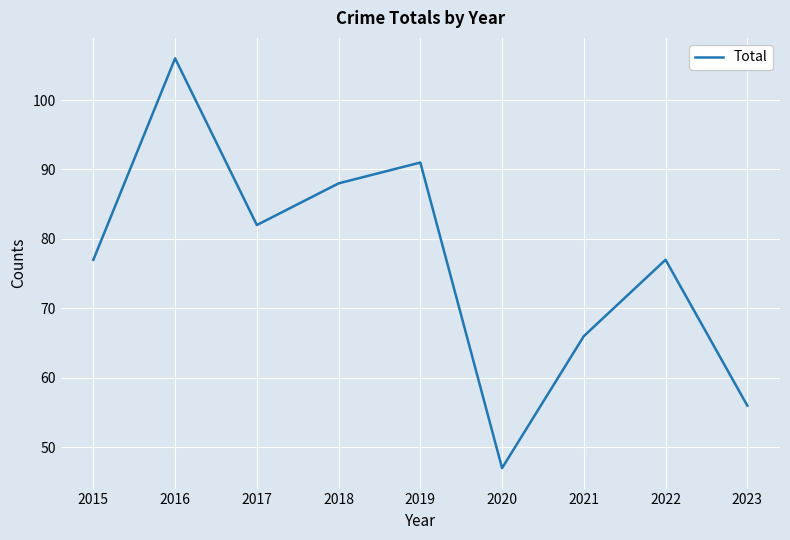

What is the difference between the values at 2016 and 2020?

59